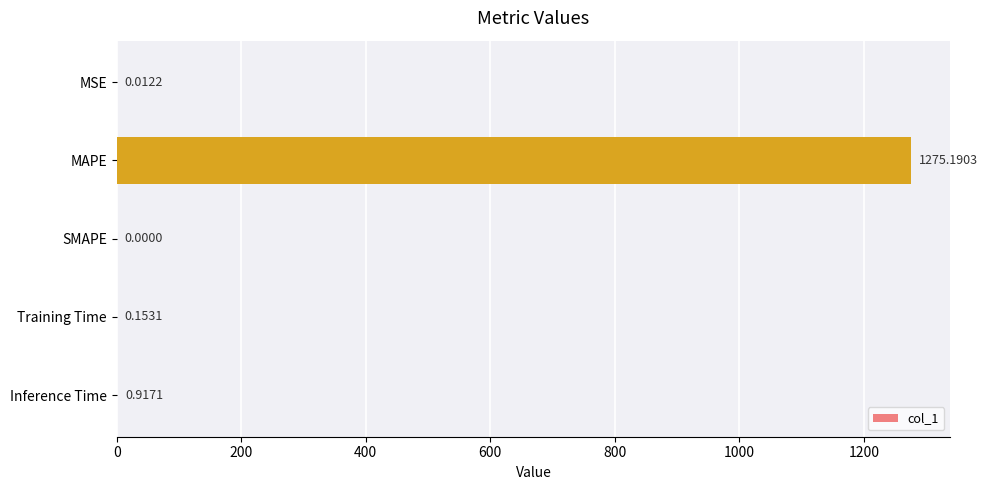

Between MSE and SMAPE, which is larger?

MSE